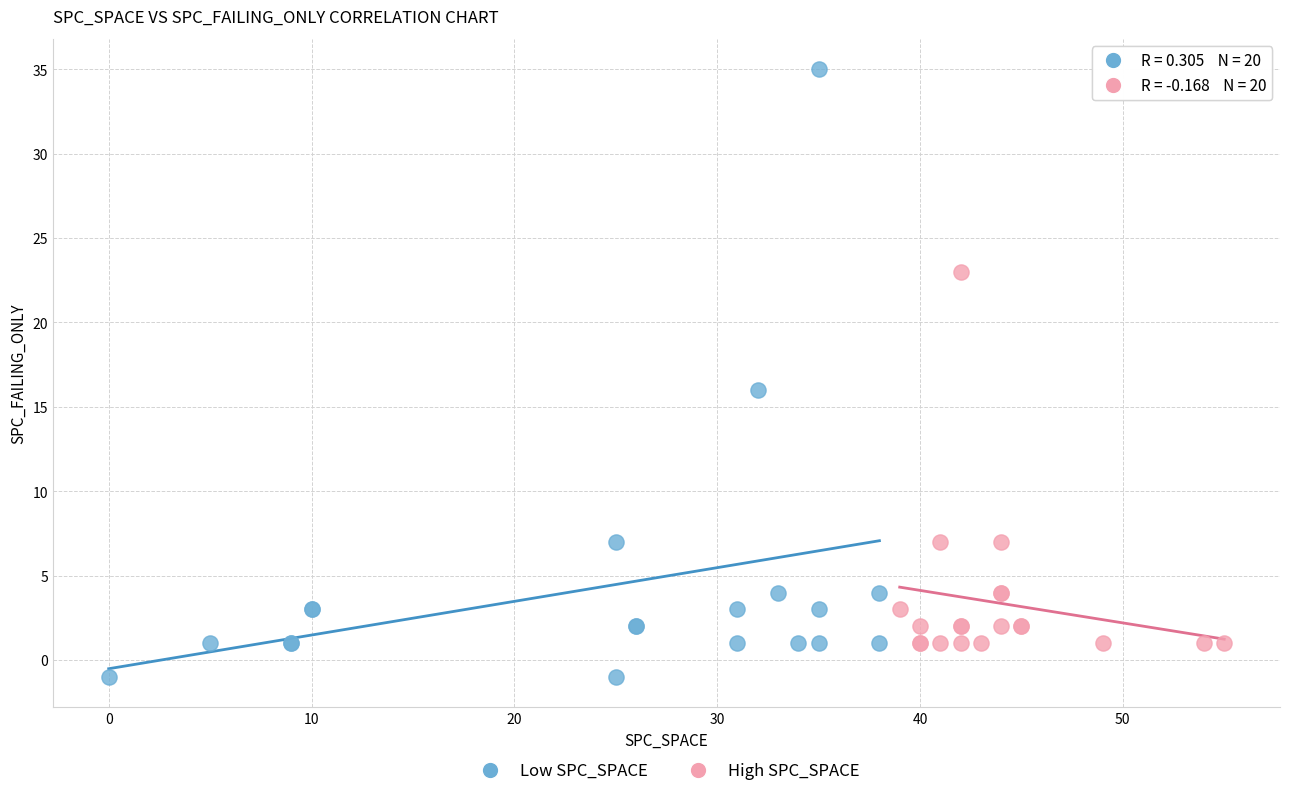

Which series has the largest Y range (max minus min)?

Low SPC_SPACE